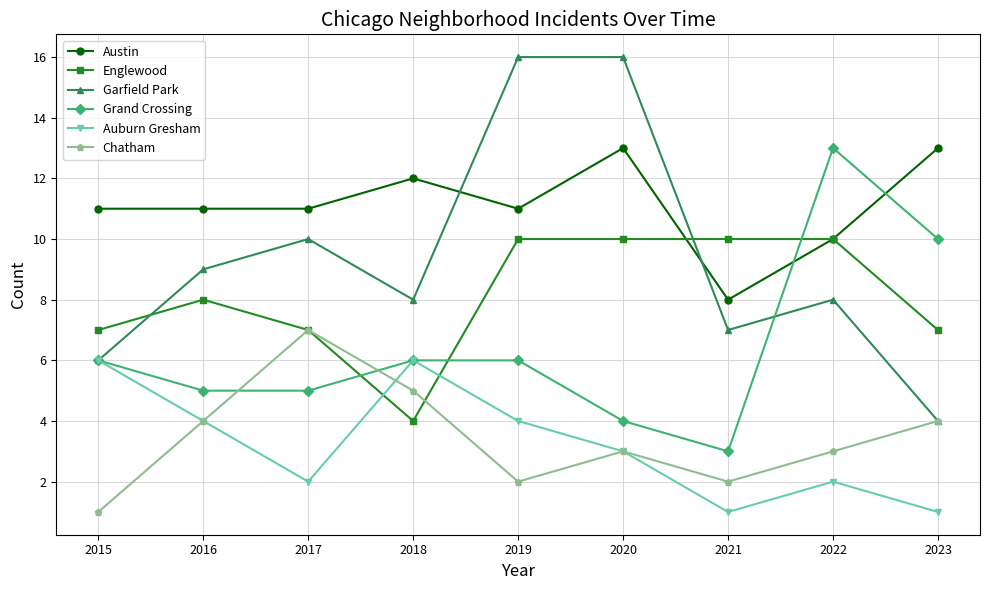

How many intersections are there between Austin and Grand Crossing?

2